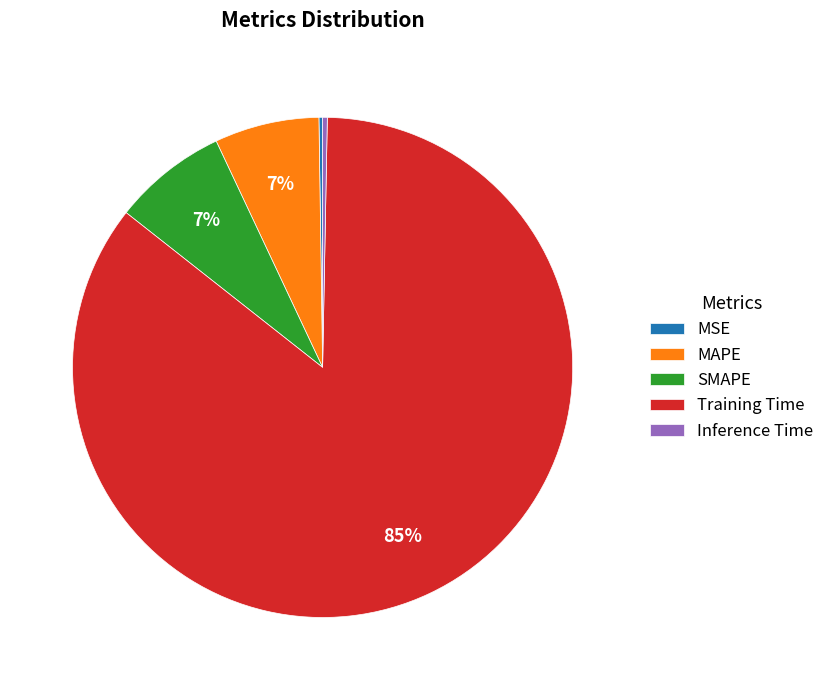

Does MAPE account for over 50% of the chart?

No